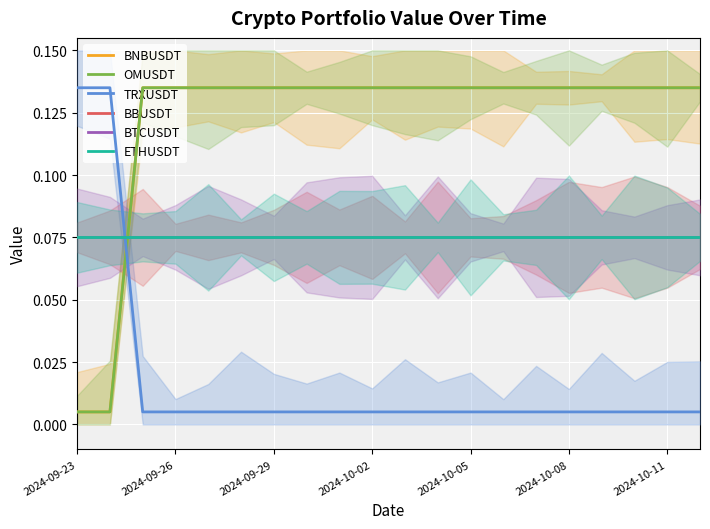

True or false: BBUSDT has more than 2 interior local peaks.

False